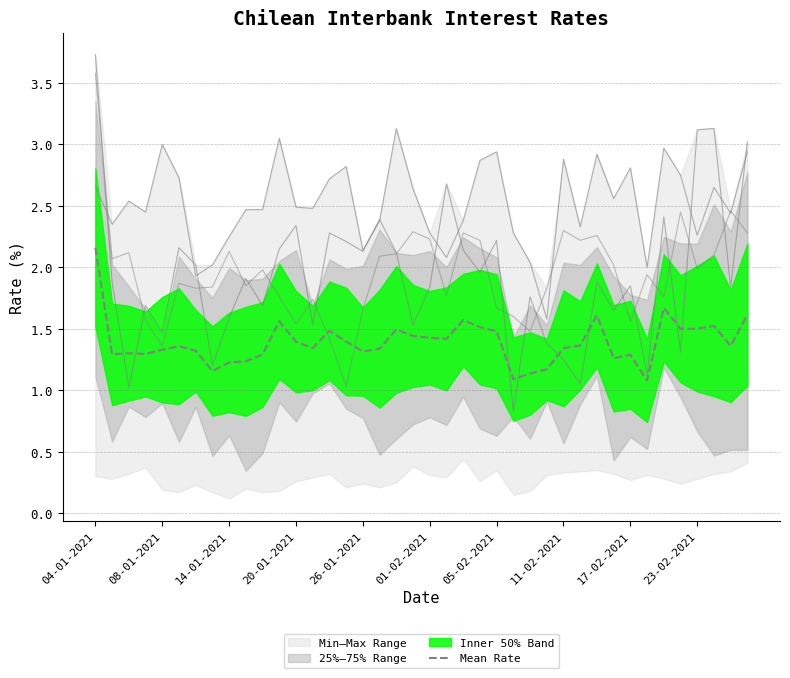

True or false: Mean Rate has a value of 2.0 at 23-02-2021.

False